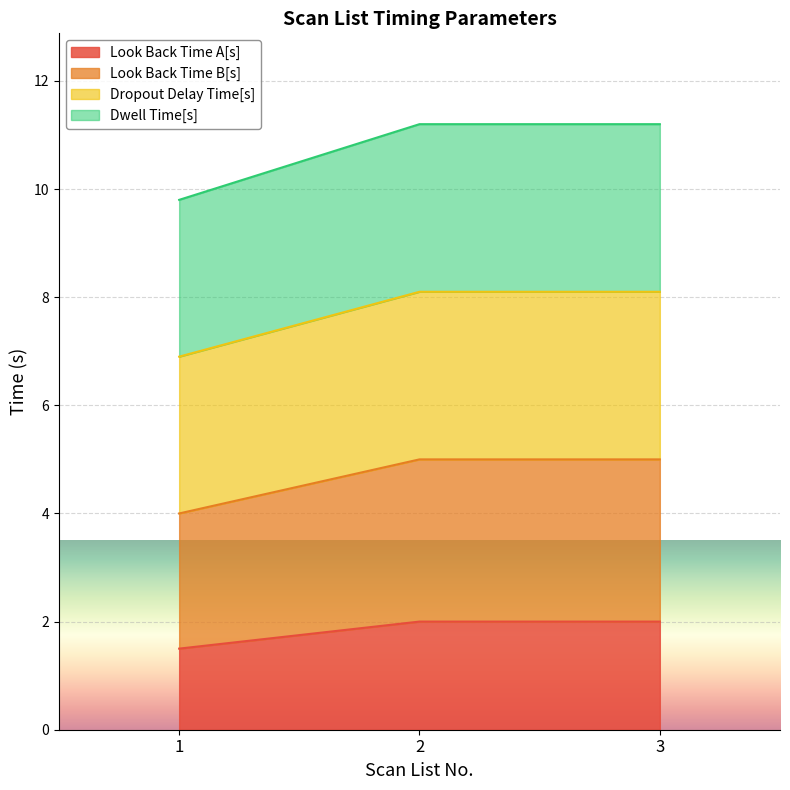

Does the chart display data point markers on the line(s)?

No